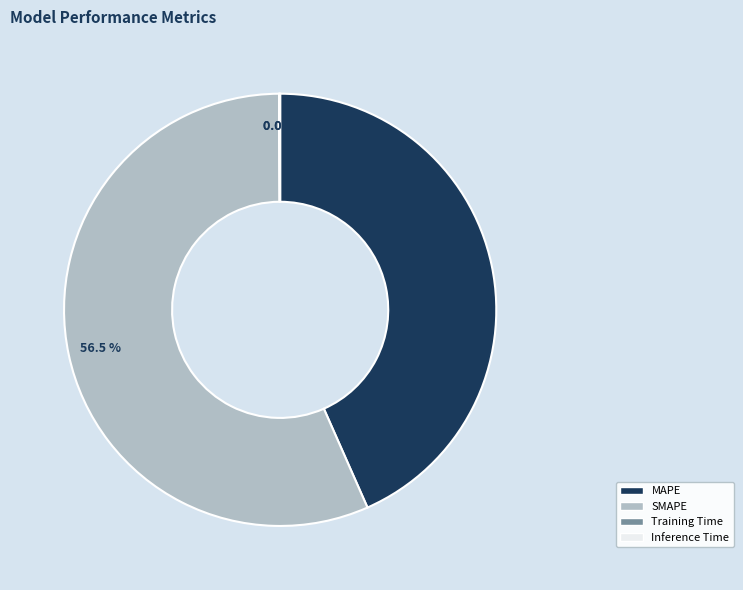

What is the majority slice?

SMAPE